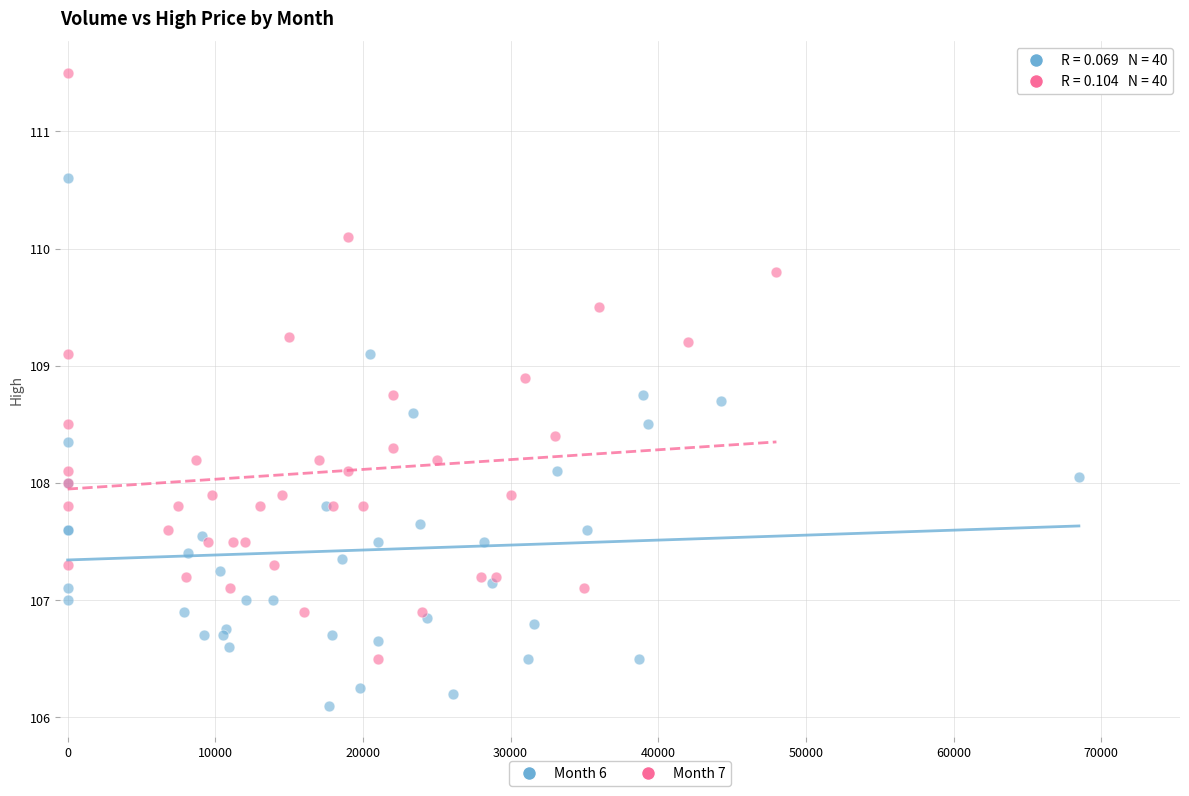

Which series has the widest spread of Y values?

Month 7